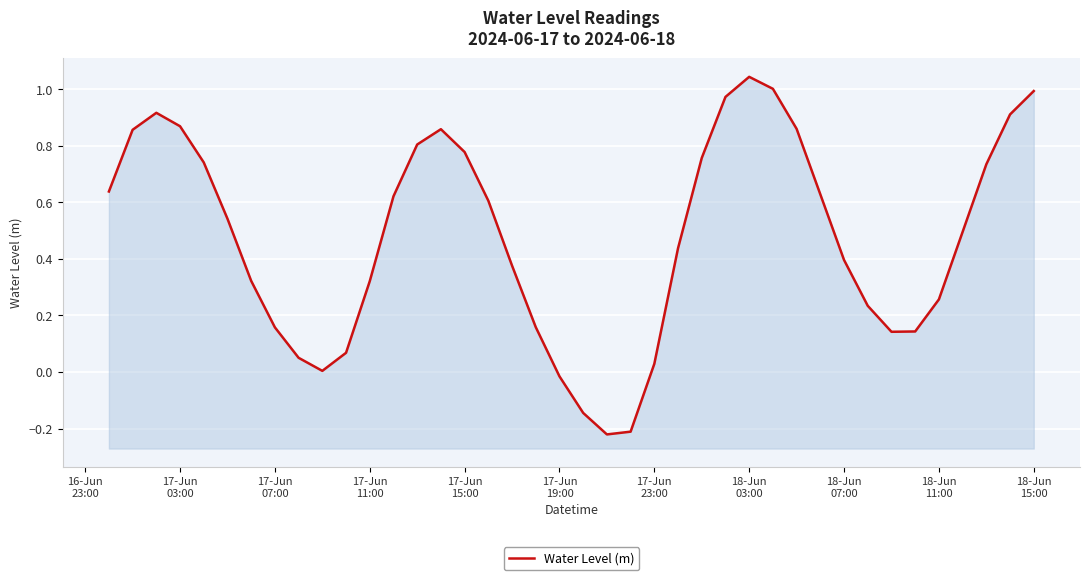

What is the value of the 37th point from the left?

0.5